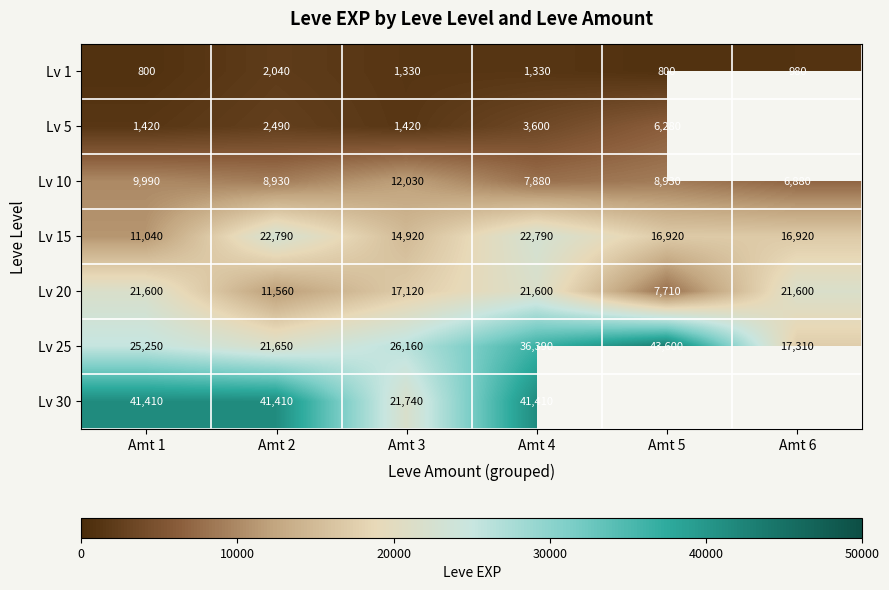

At Amt 2, list the series in order from smallest to largest.

Lv 1, Lv 5, Lv 10, Lv 20, Lv 25, Lv 15, Lv 30